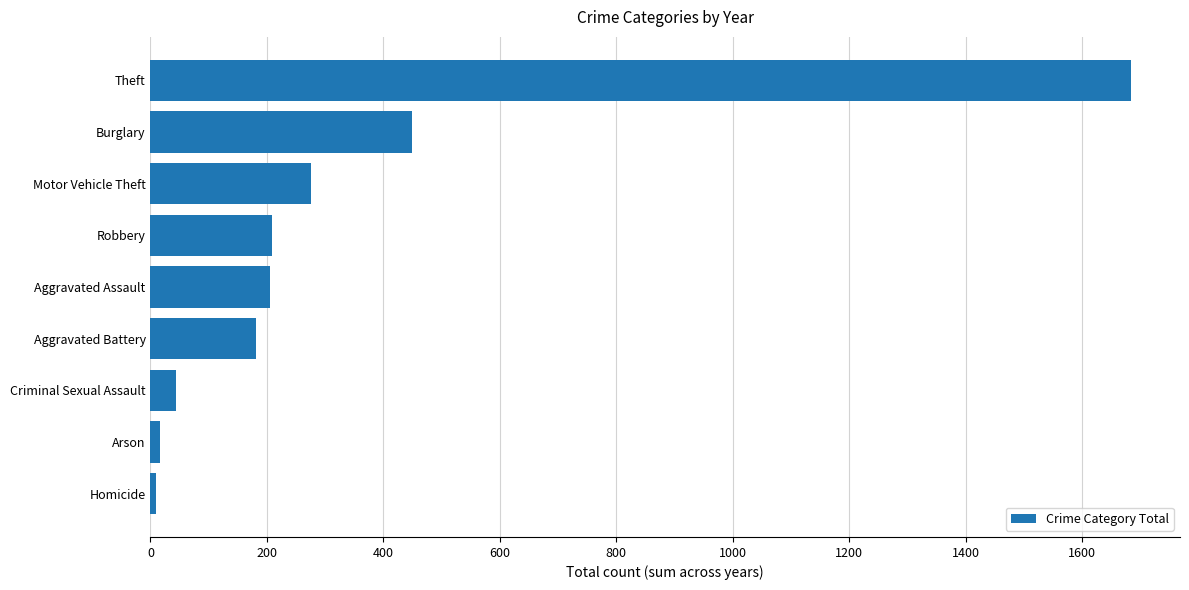

Approximately how many times larger is the value at Burglary compared to Criminal Sexual Assault?

10.2